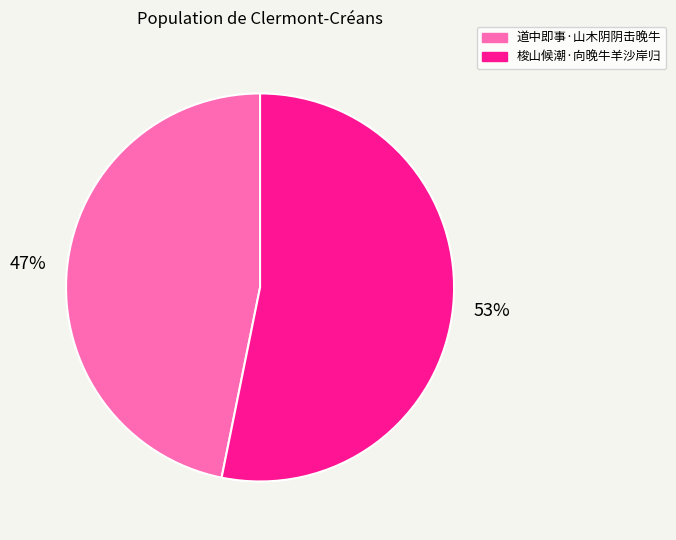

Which category has the biggest portion of the pie?

梭山候潮·向晚牛羊沙岸归